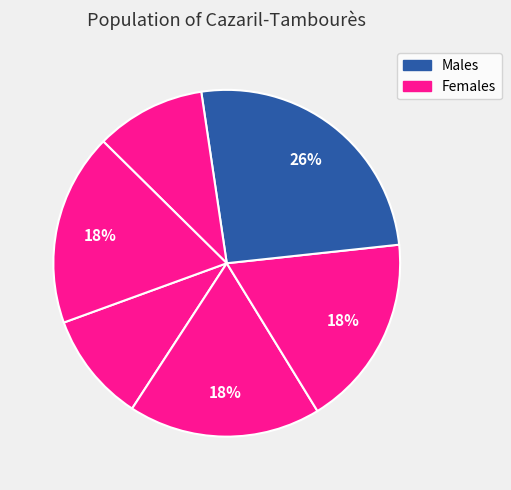

Count the number of slices in the pie.

6